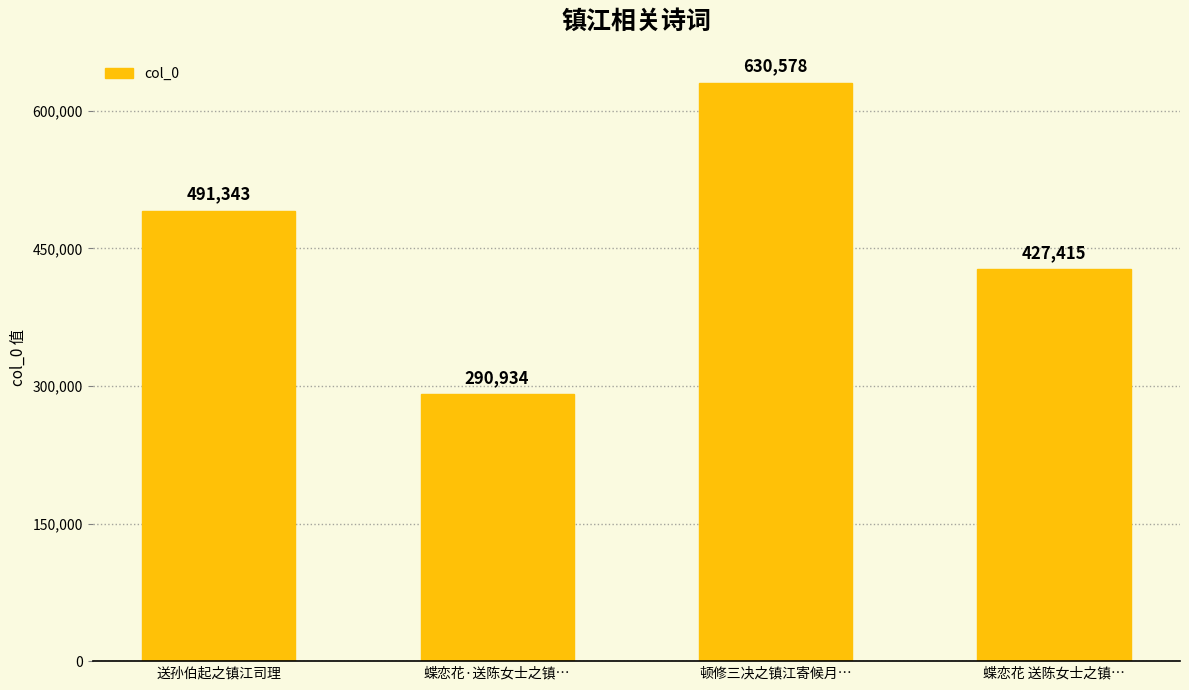

Count the number of categories in the chart.

4